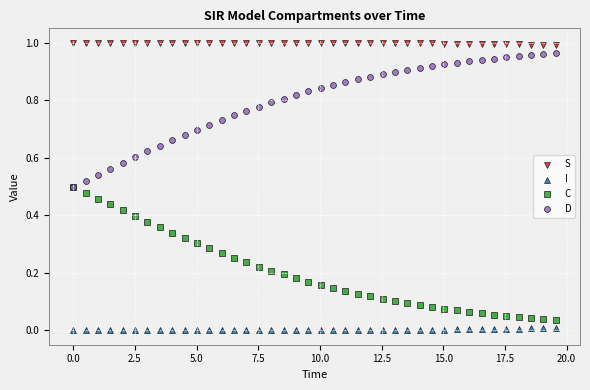

Which series reaches the minimum Y coordinate?

I